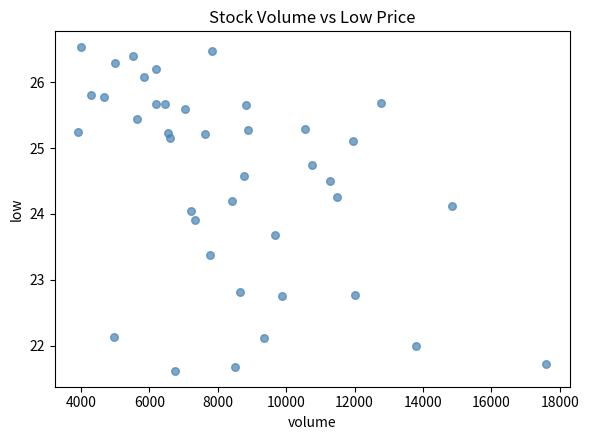

What is the range of X values (max minus min)?

13691.0